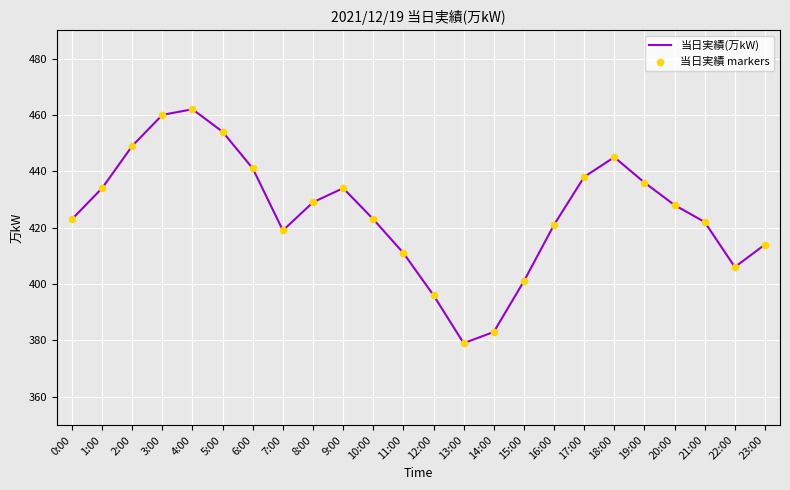

What is the minimum value shown in the chart?

379